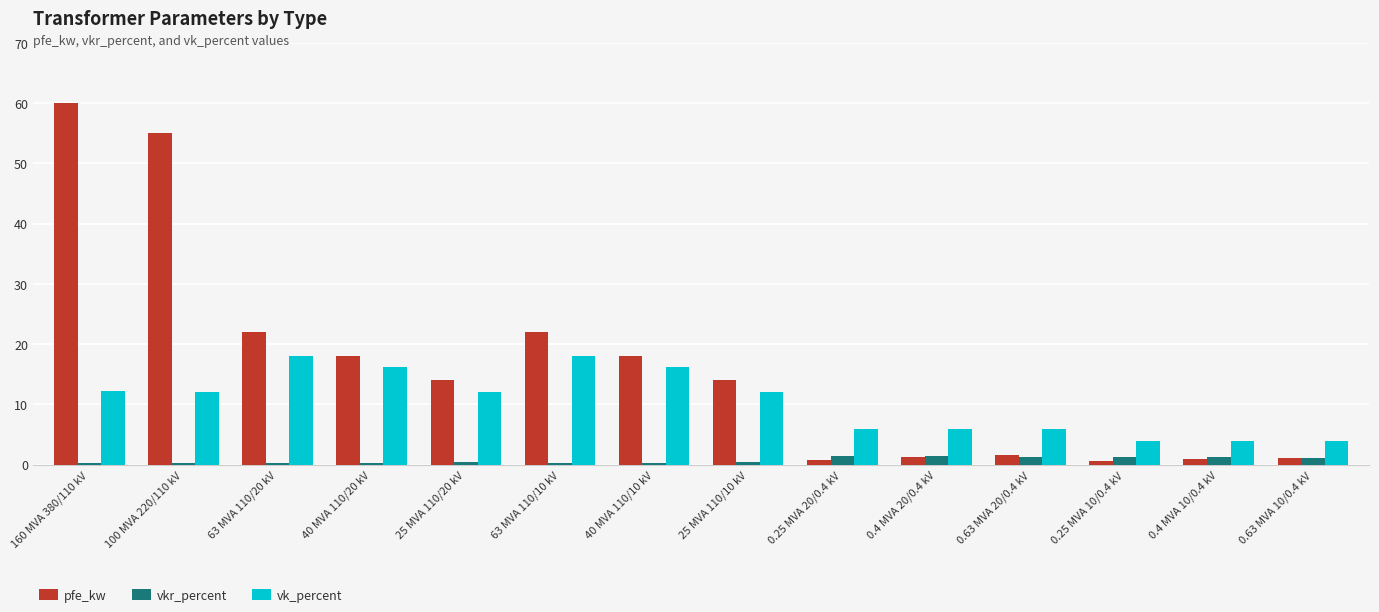

What position from the right is 40 MVA 110/20 kV?

11